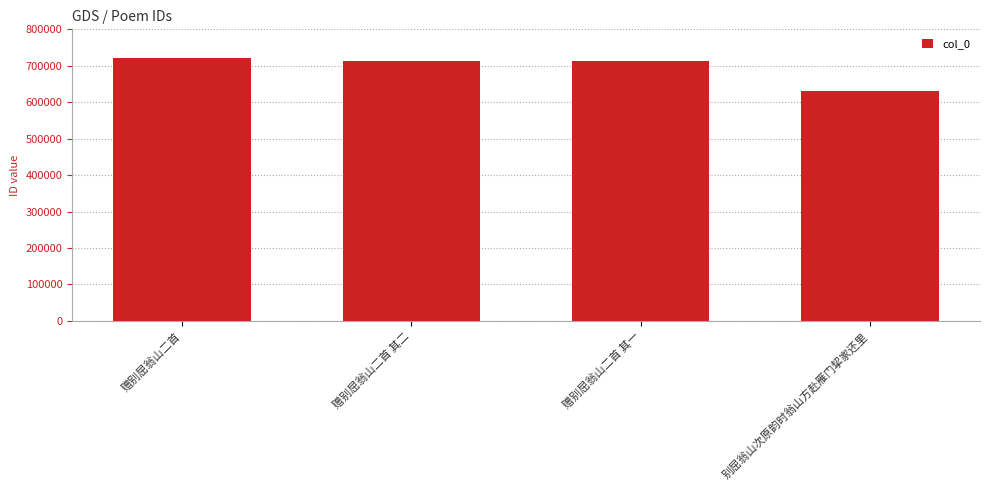

What is the approximate value at 赠别屈翁山二首 其一, to the nearest 100?

711800